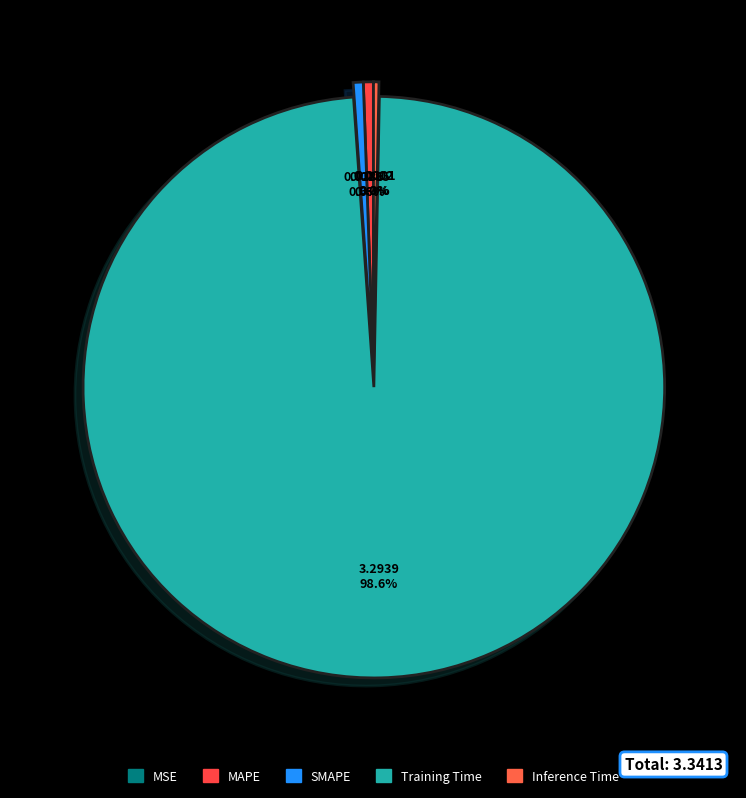

Rank the categories by value from lowest to highest.

MSE, Inference Time, MAPE, SMAPE, Training Time